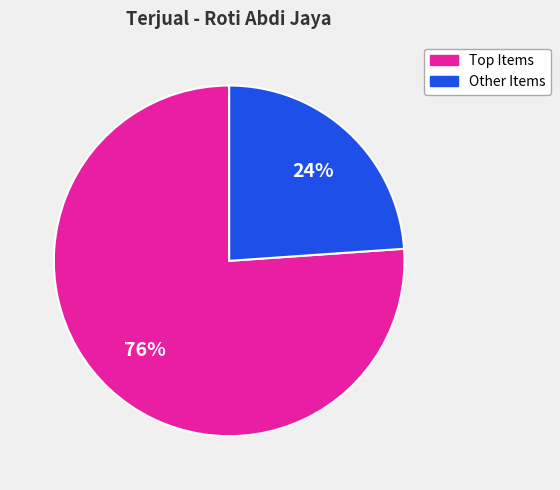

Is there any slice that represents more than half of the pie?

Yes